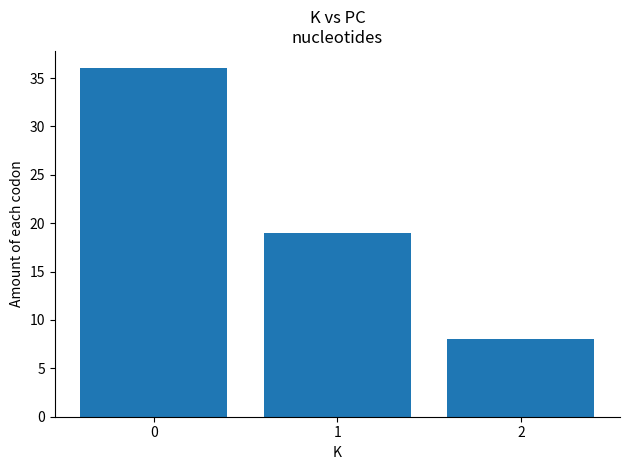

Rank the categories by value from highest to lowest.

0, 1, 2